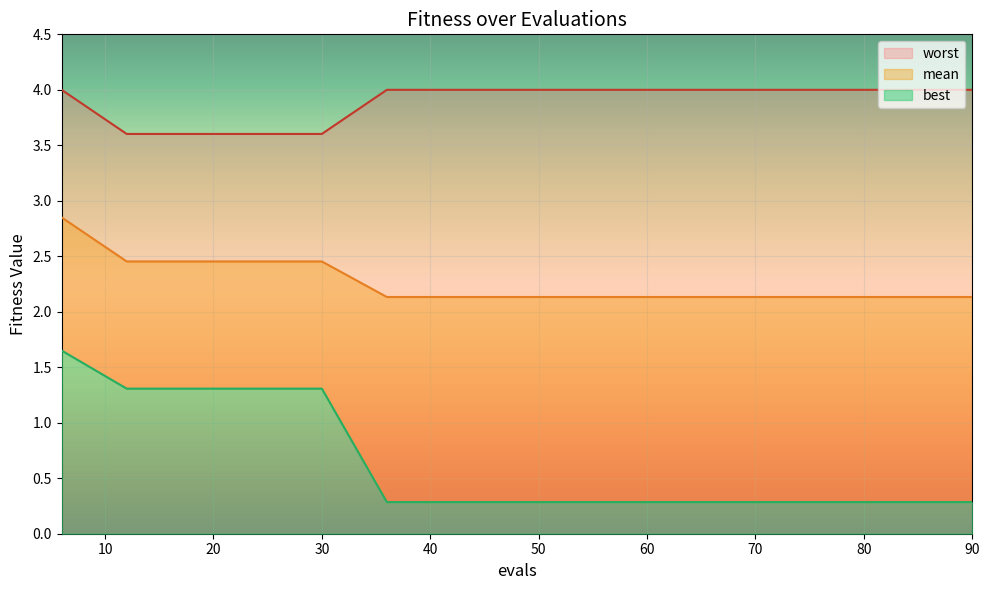

Rank the categories by worst value from lowest to highest.

12, 18, 24, 30, 6, 36, 42, 48, 54, 60, 66, 72, 78, 84, 90